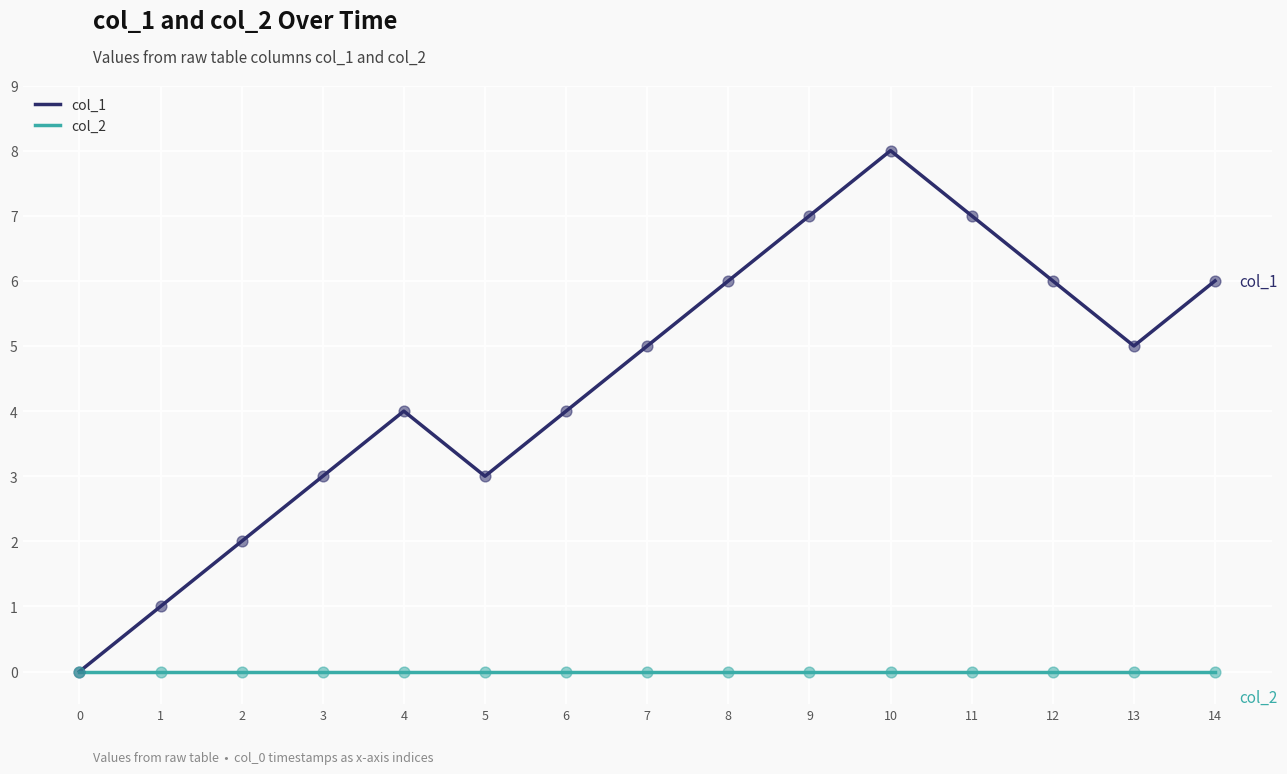

Which series changed the most between 3 and 11?

col_1